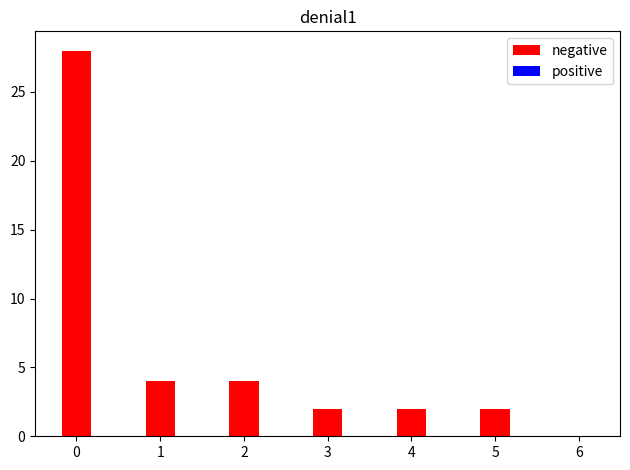

The chart shows a value of 28 at 0. True or false?

True